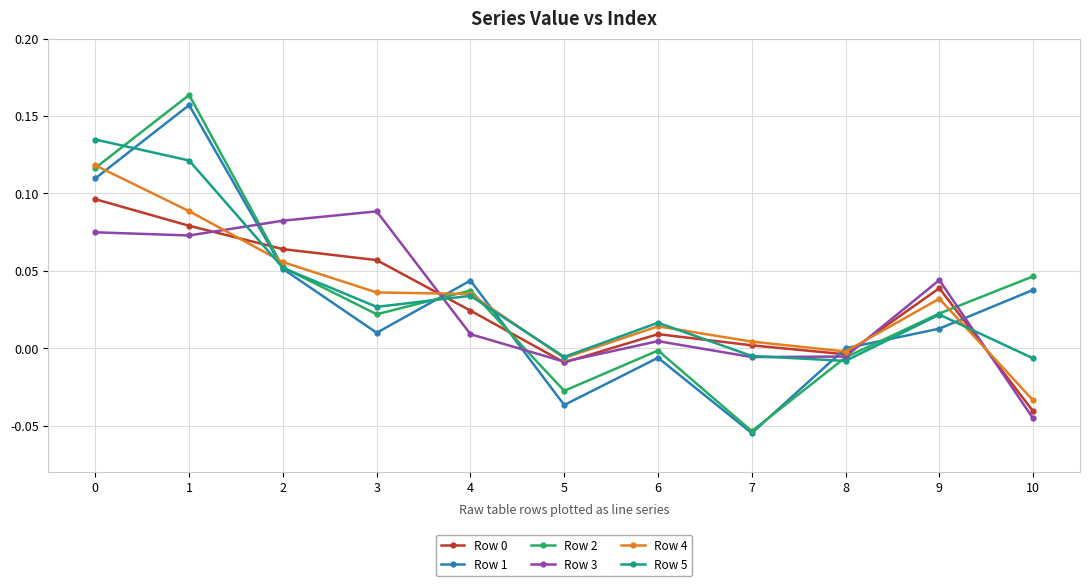

Which category has the lowest value across all series?

7